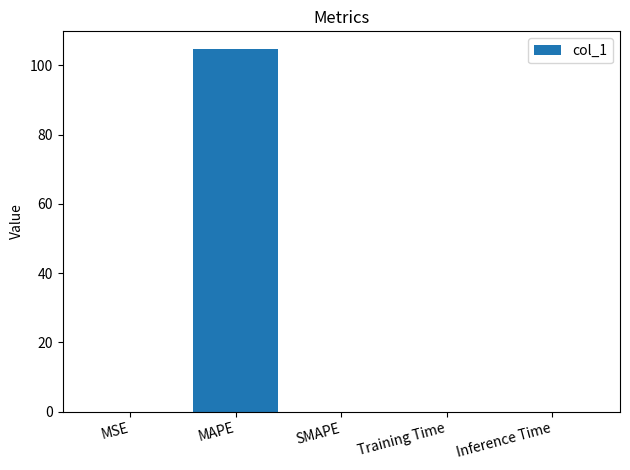

What is the sum of all values?

104.7